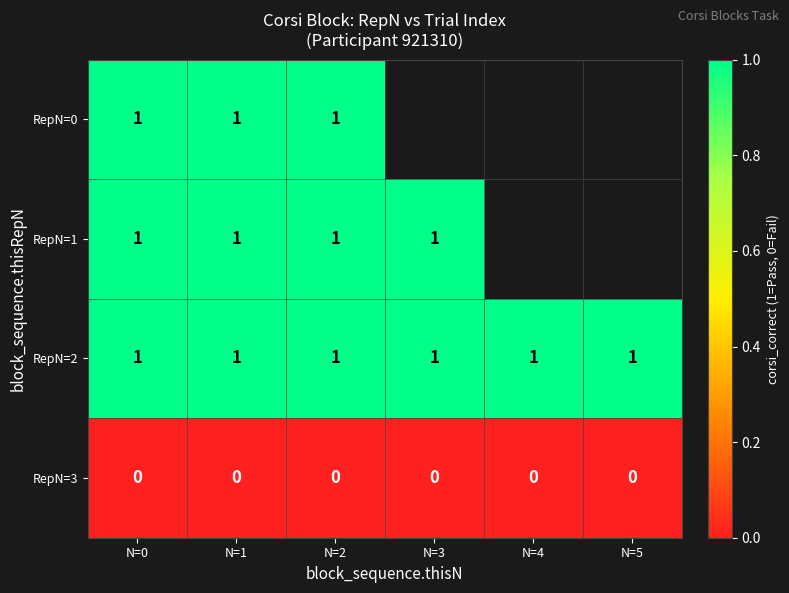

Which has a higher value, N=4 or N=1?

N=1